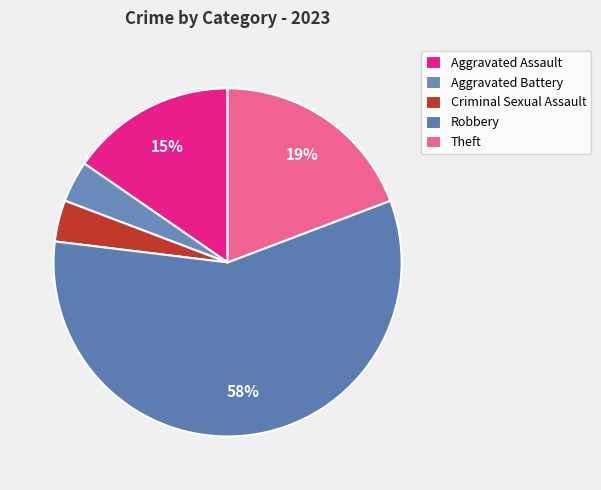

To the nearest percent, what is the difference between the largest and smallest slice percentages?

54%